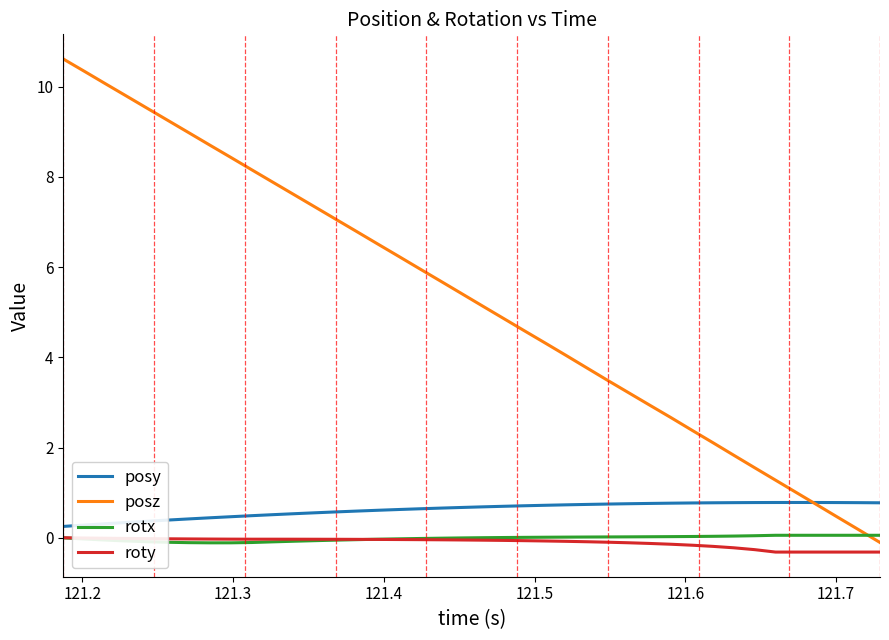

What is the smallest value displayed?

-0.3